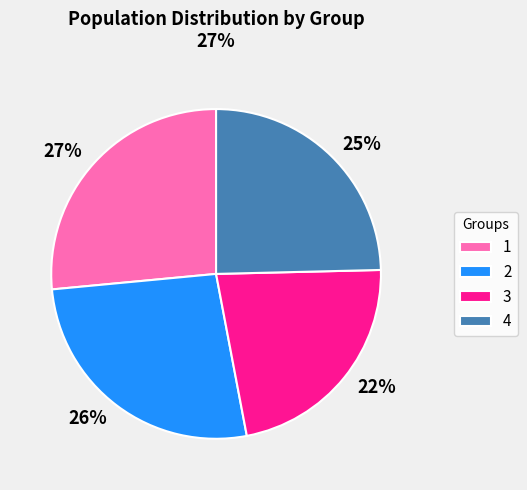

Is it true that 4 is 37% of the pie?

False